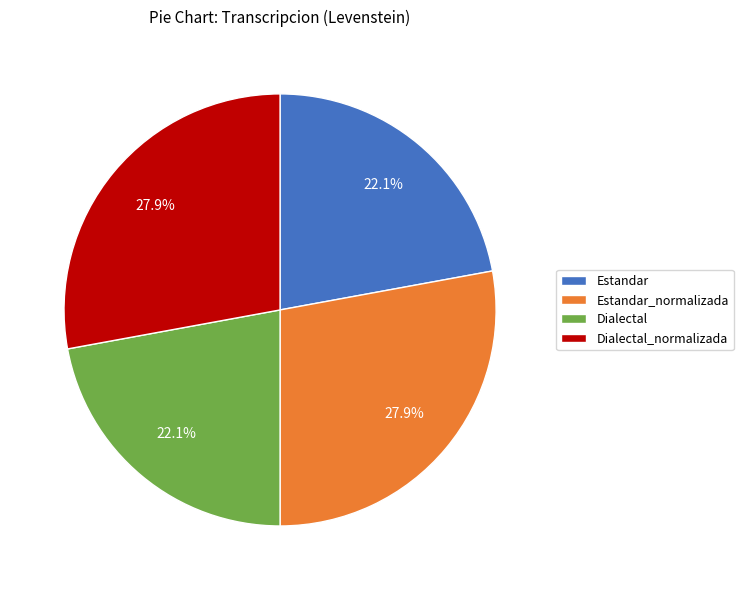

What portion of the pie excludes Dialectal?

77.9%